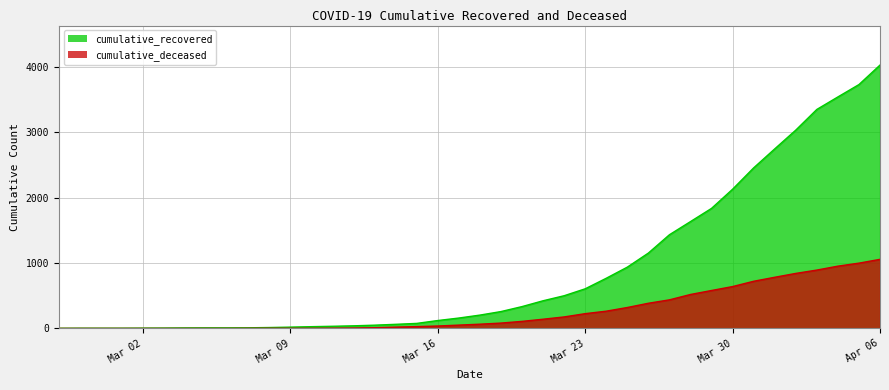

True or false: cumulative_recovered has more than 0 interior local peaks.

False